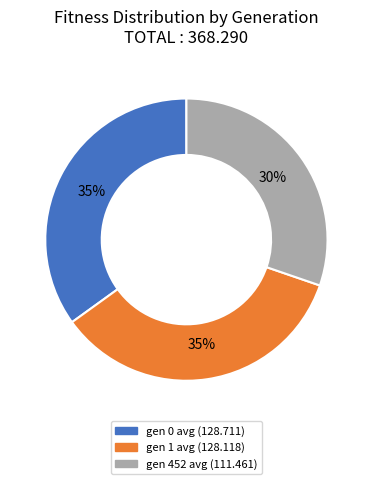

True or false: gen 0 avg accounts for 35% of the total.

True